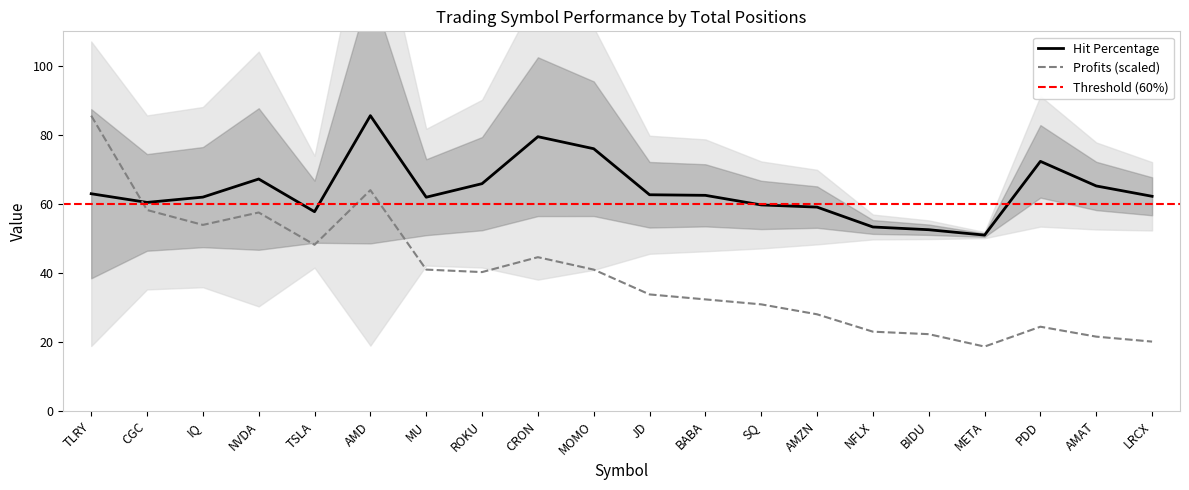

What is the lowest value of the Profits (scaled) series?

18.7